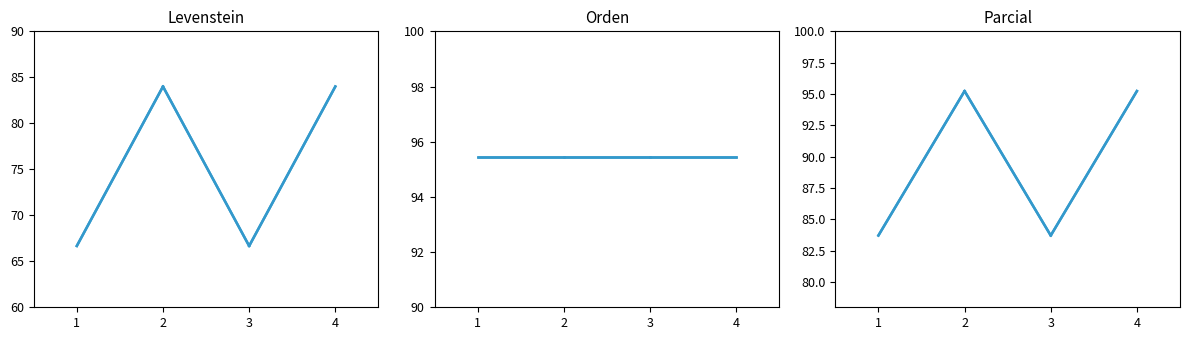

Count the number of data series in this chart.

3